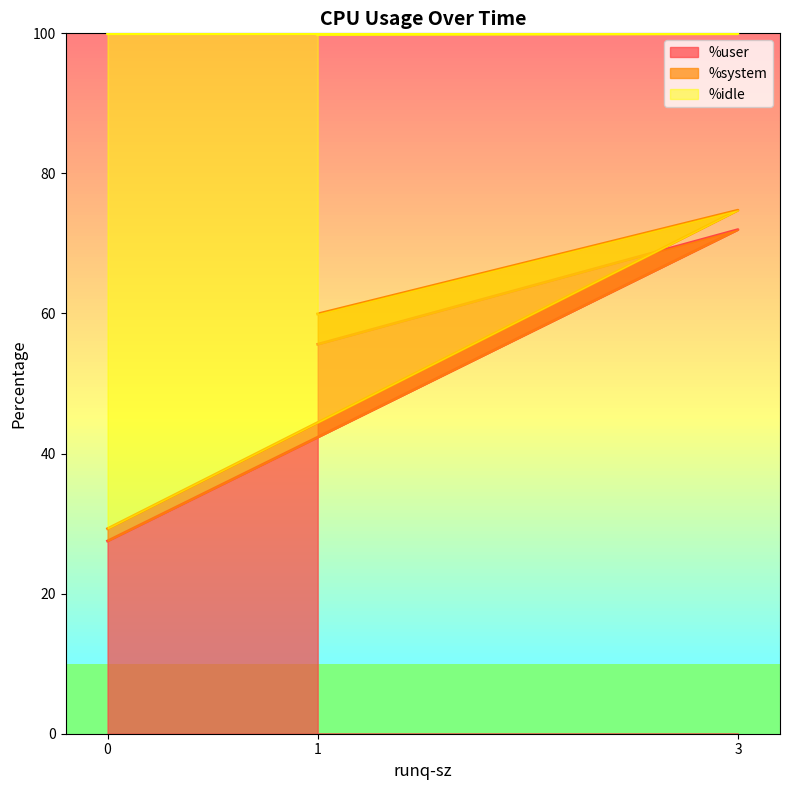

What is the difference between the maximum and second lowest values in the %user series?

16.4